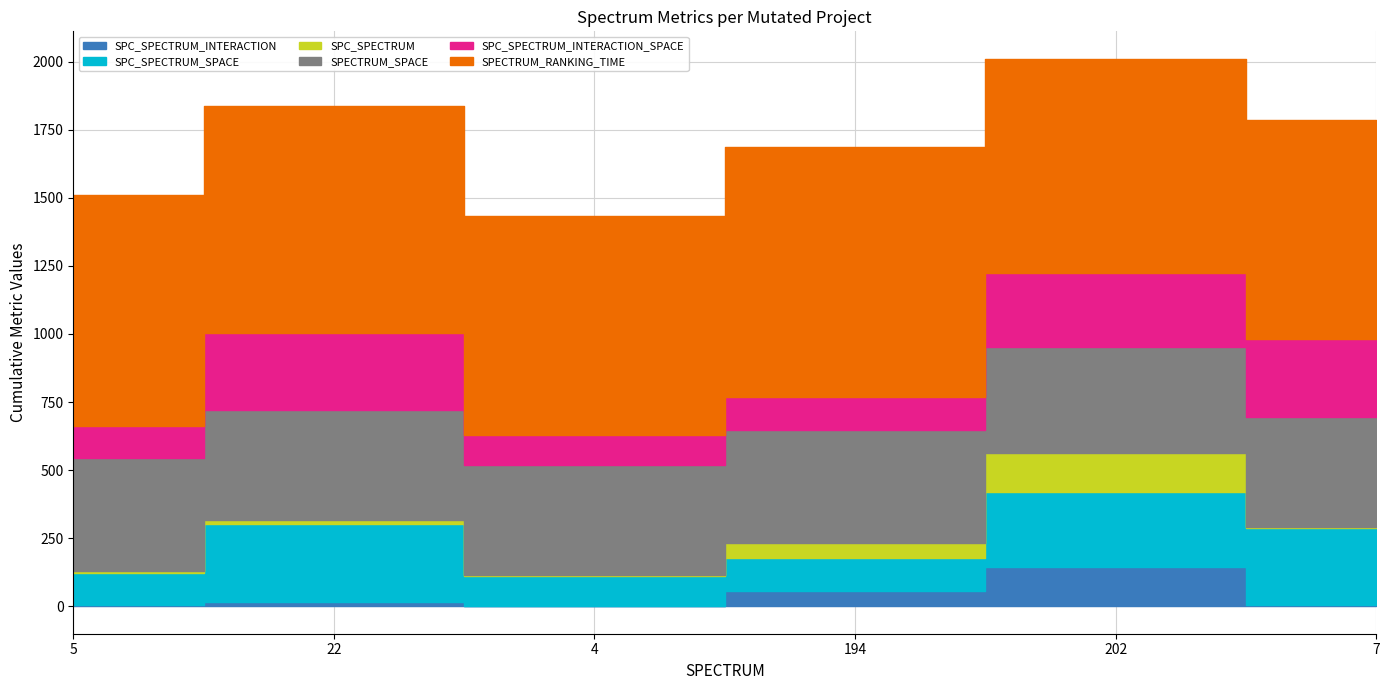

What is the label of the 2nd point from the right?

202